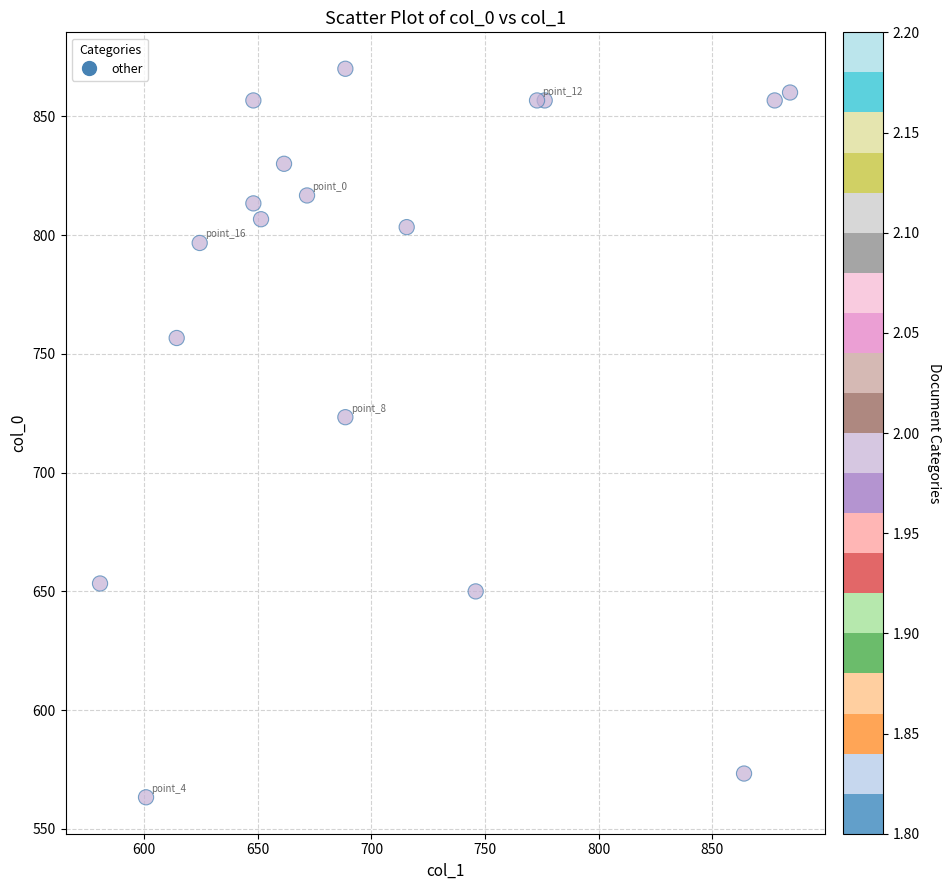

What Y value in the scatter plot is closest to 716?

723.3